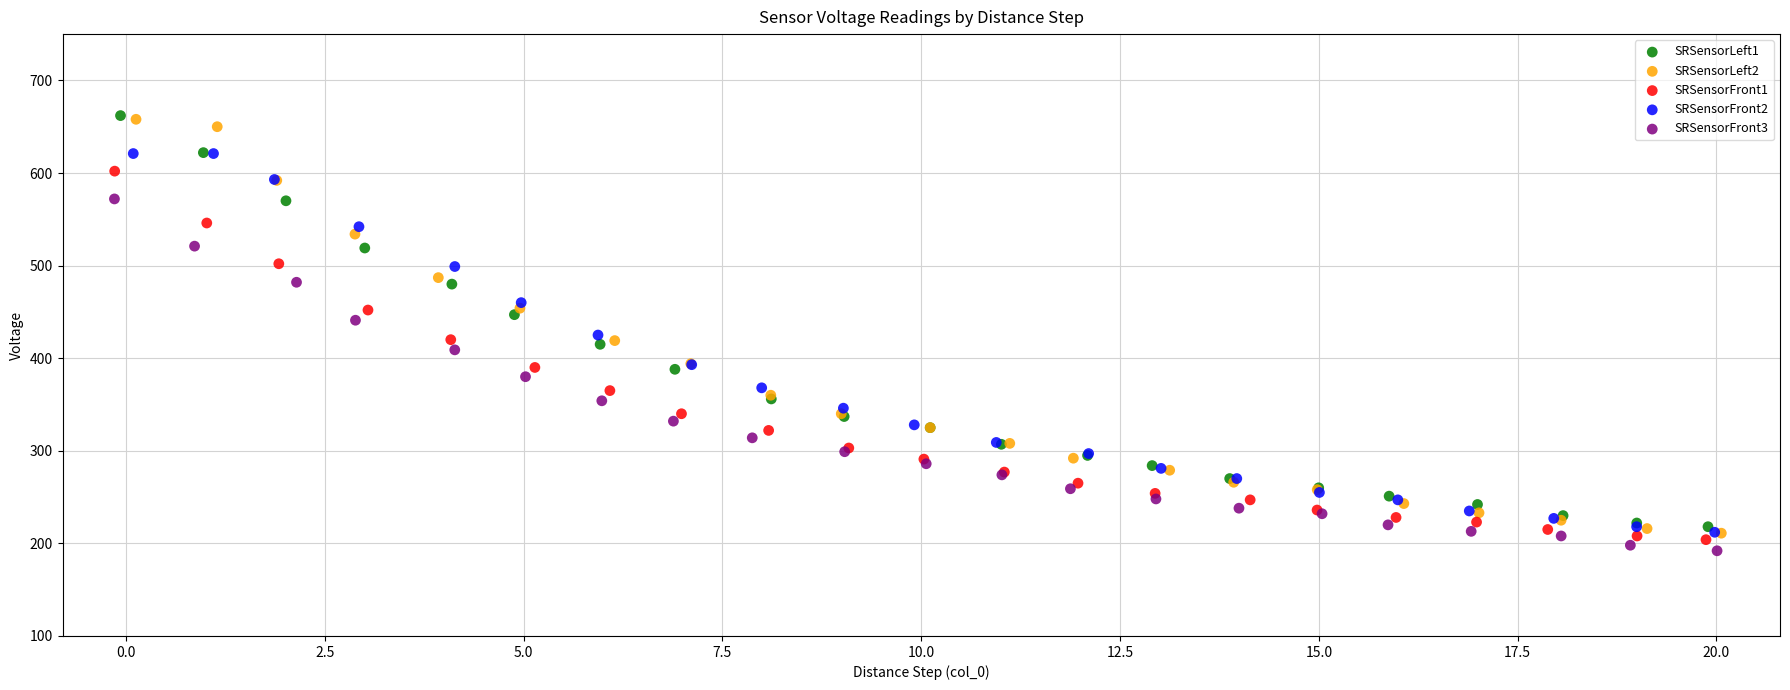

What are all the series names shown in the legend?

SRSensorLeft1, SRSensorLeft2, SRSensorFront1, SRSensorFront2, SRSensorFront3